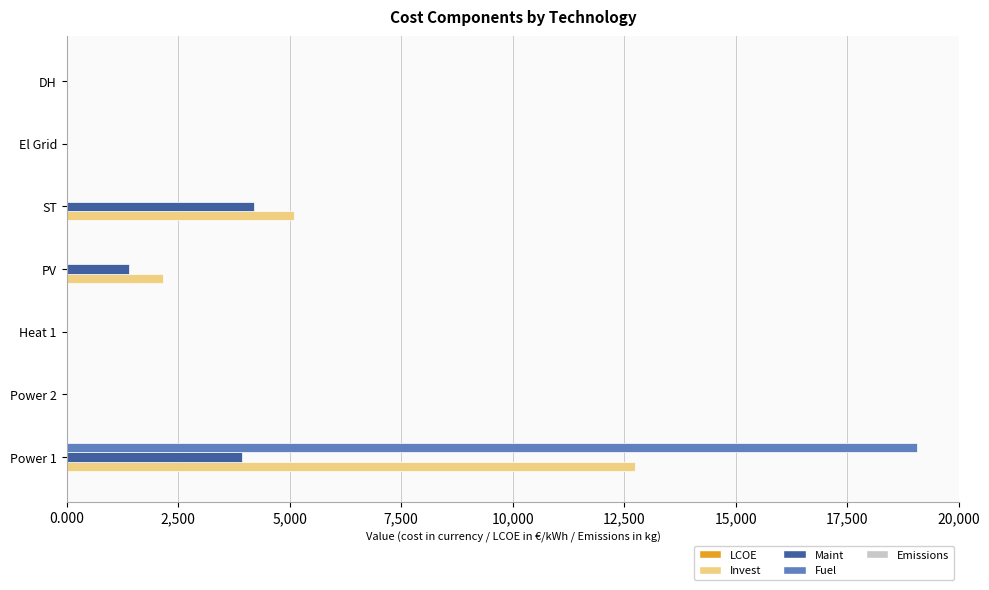

True or false: Invest has a value of 667.7 at PV.

False